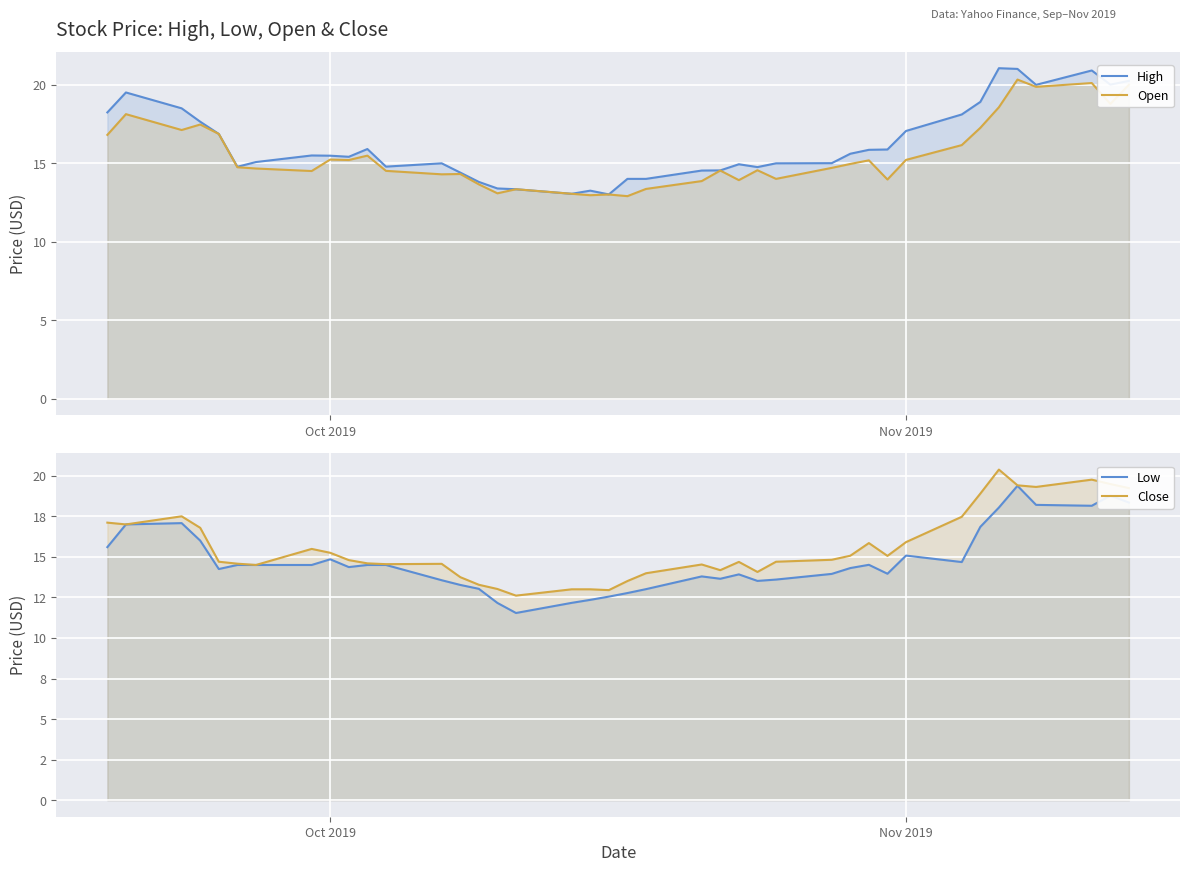

True or false: Close and High cross at least once.

False